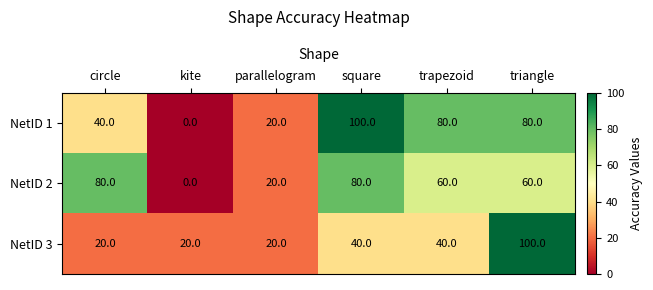

Count the NetID 3 values in the range 20 to 40.

5